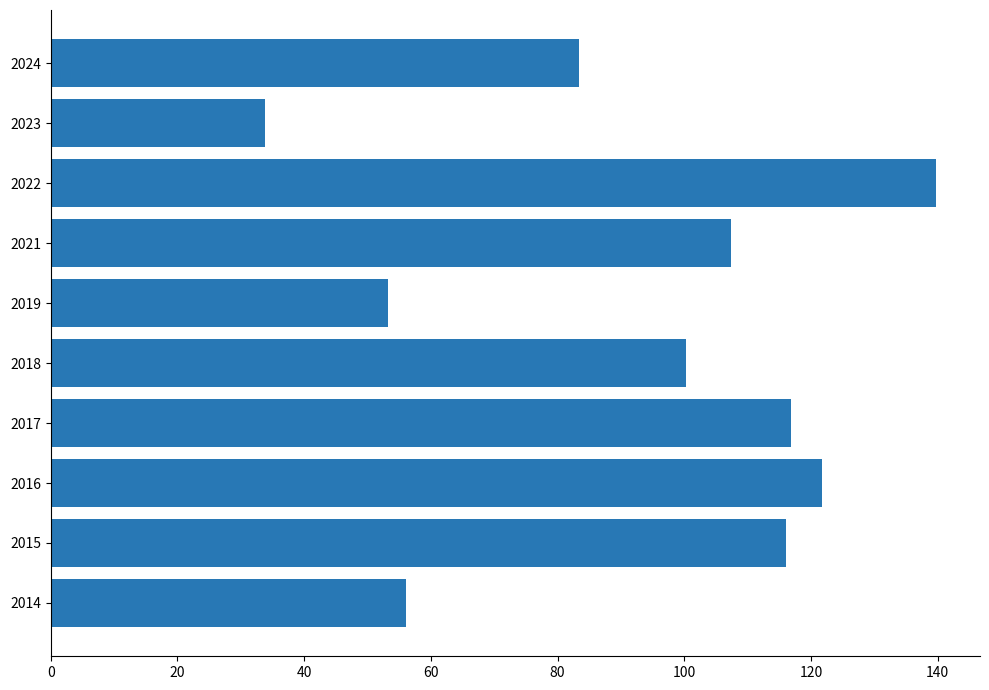

At which category does the chart reach its minimum across all series?

2023